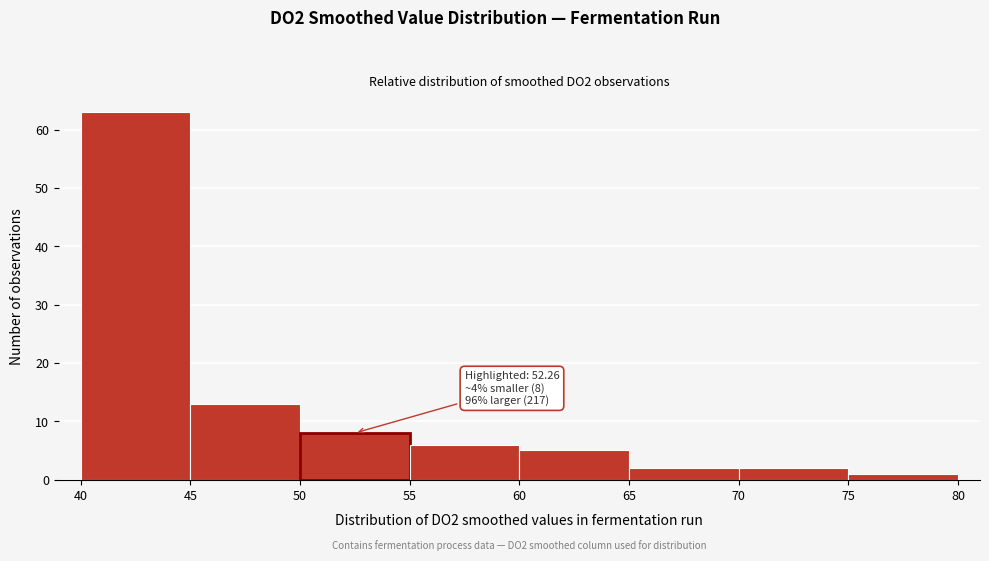

Which range on the x-axis has the tallest bar?

40 to 45